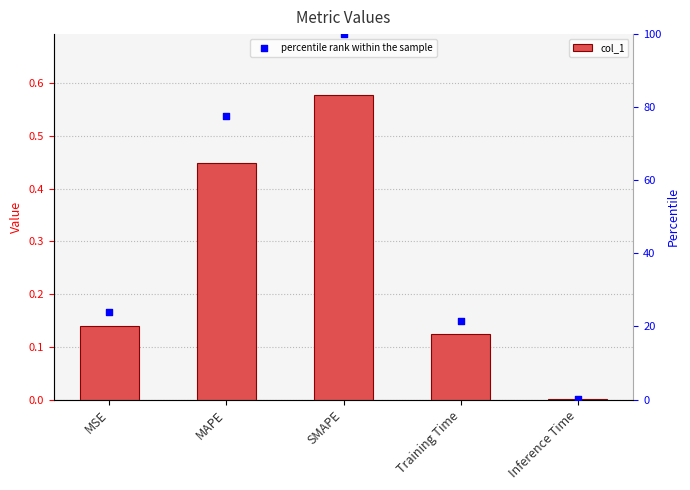

What are all the series names shown in the legend?

col_1, percentile rank within the sample